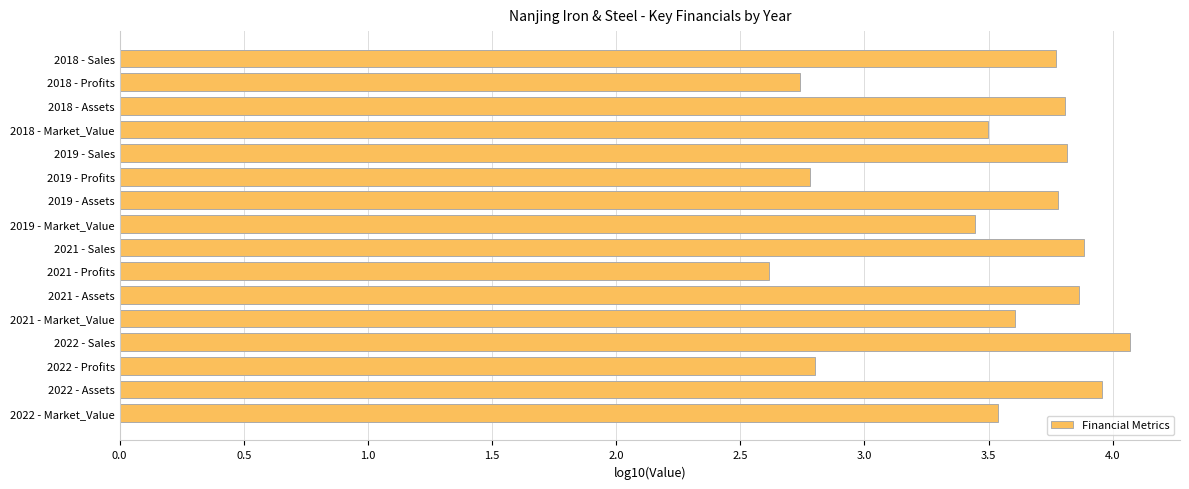

What is the change in value from 2019 - Market_Value to 2021 - Profits?

-0.8